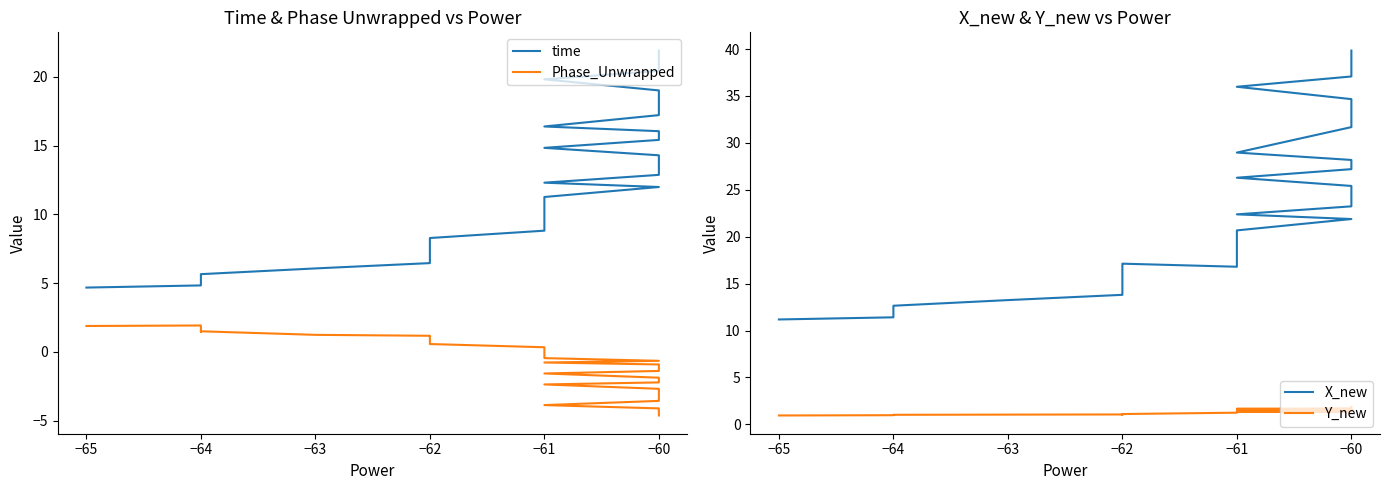

True or false: time has more than 2 points higher than both neighbors.

False